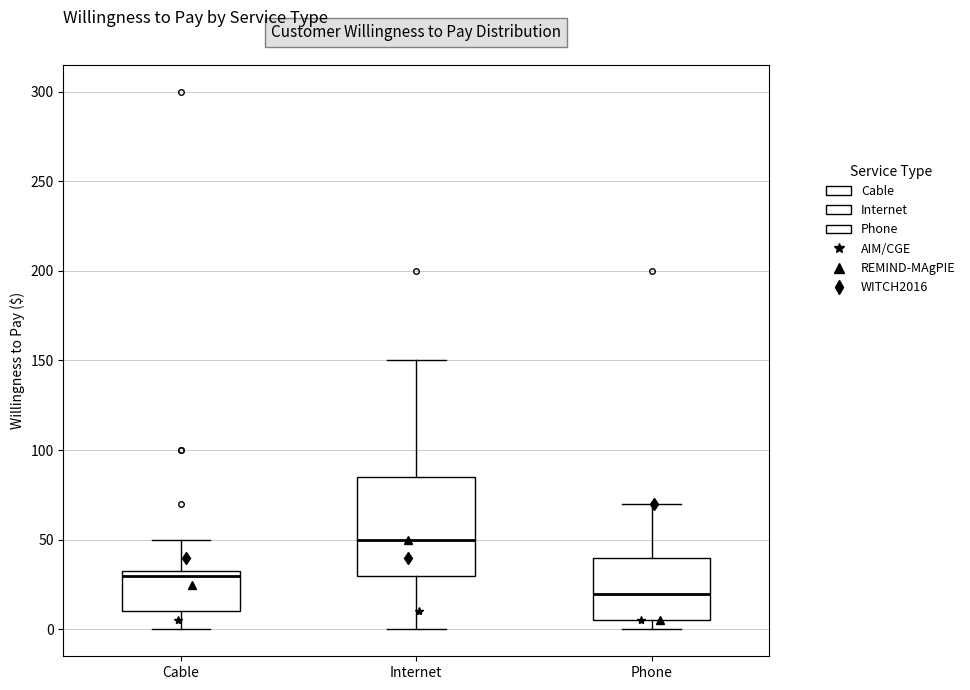

Reading left to right, transcribe this box plot: for each box, give where its median line is, the range the box spans, and where its two whiskers end, as read against the y-axis. The values are not printed on the chart, so give them approximately, as read against the axis.

Cable: median 30 (just below the box's upper edge), box 10 to 30, whiskers 0 to 50
Internet: median 50, box 30 to 85, whiskers 0 to 150
Phone: median 20, box 5 to 40, whiskers 0 to 70